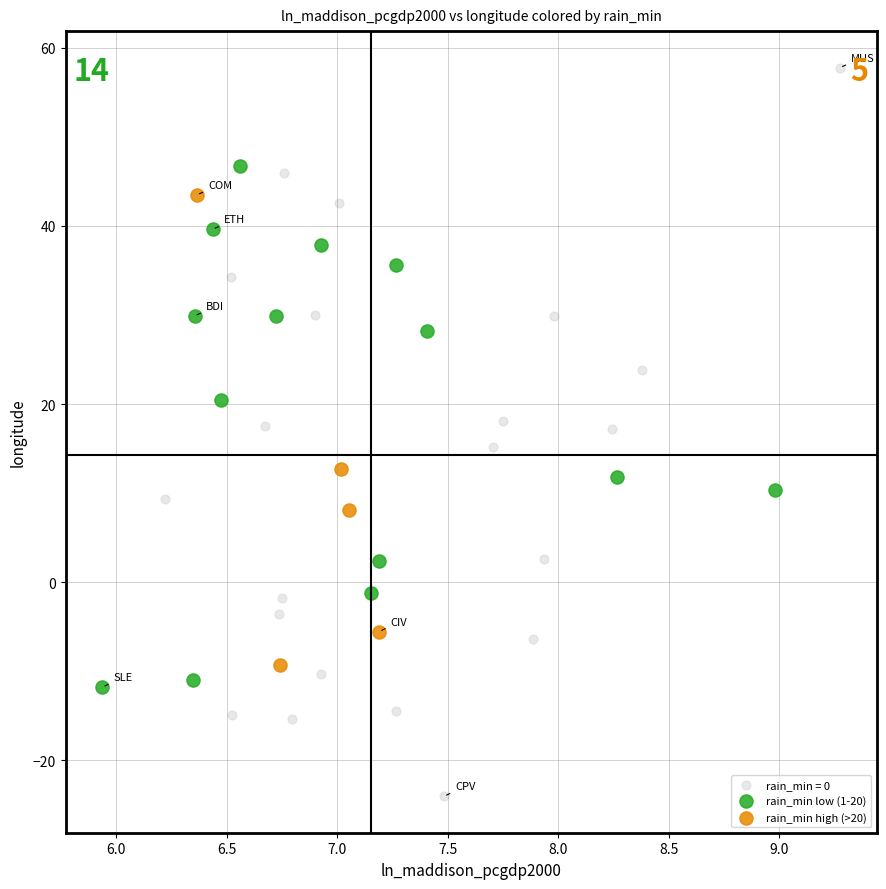

Which series reaches the maximum Y coordinate?

rain_min = 0